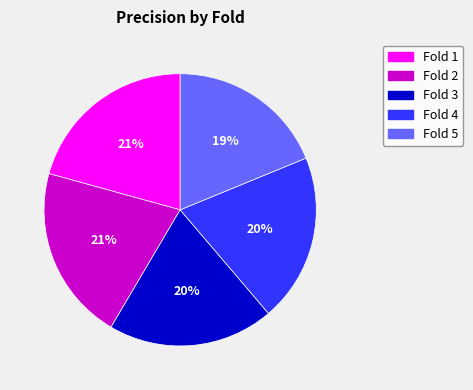

To the nearest percent, what is the difference between the largest and smallest slice percentages?

2%